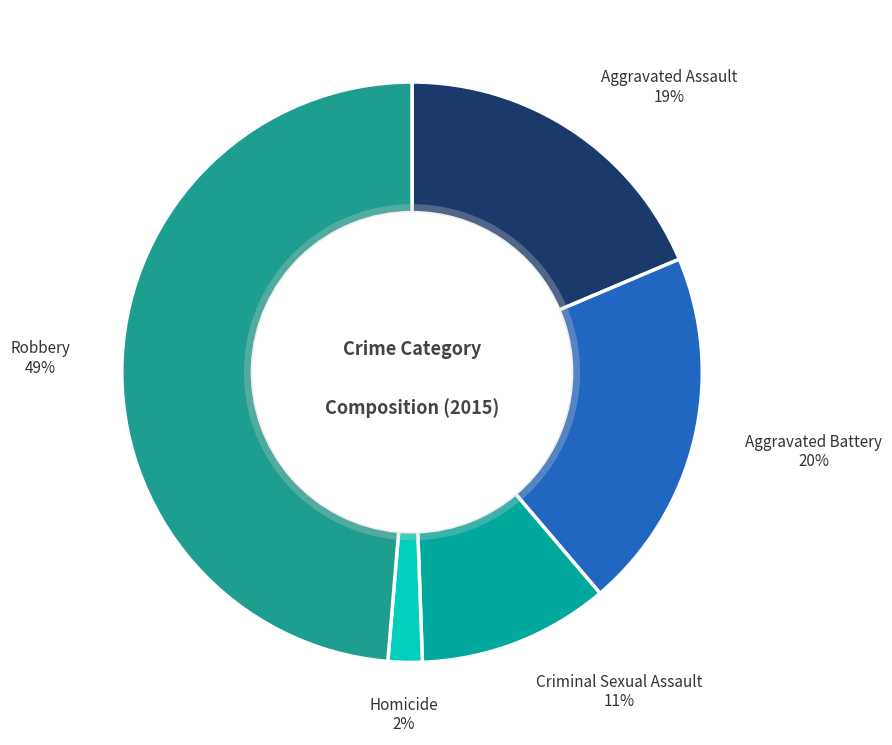

How many slices are in this pie chart?

5